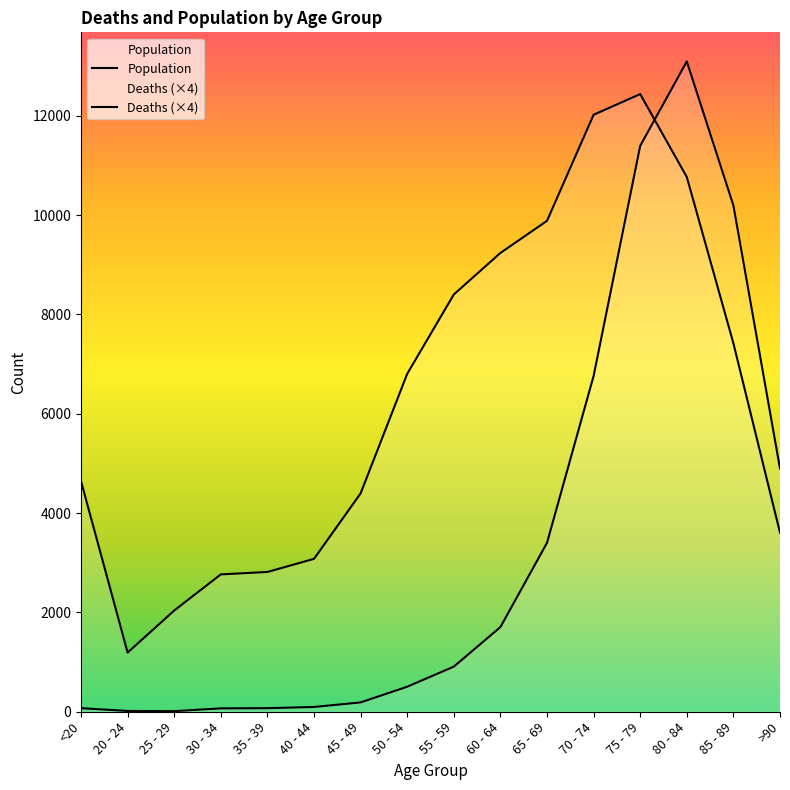

What is the label of the 11th point from the right?

40 - 44